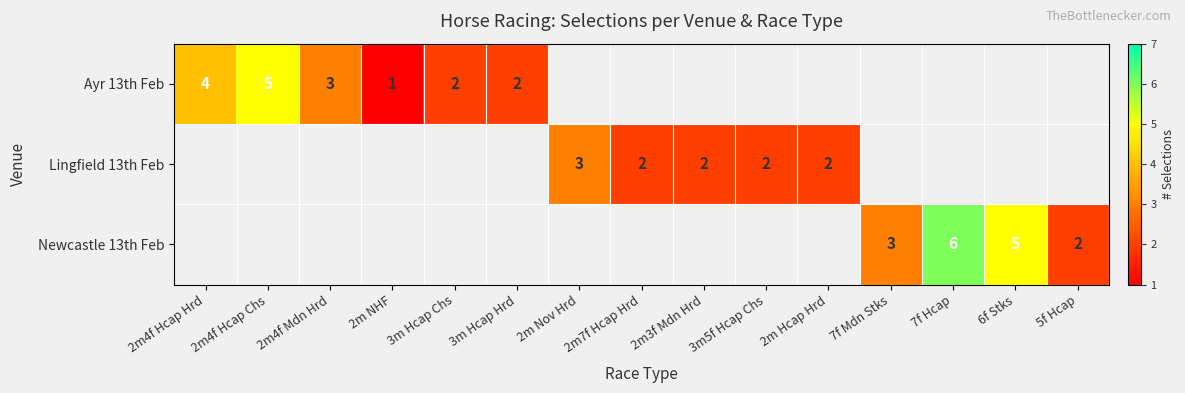

The value of Ayr 13th Feb at 2m4f Hcap Hrd is 1. True or false?

False